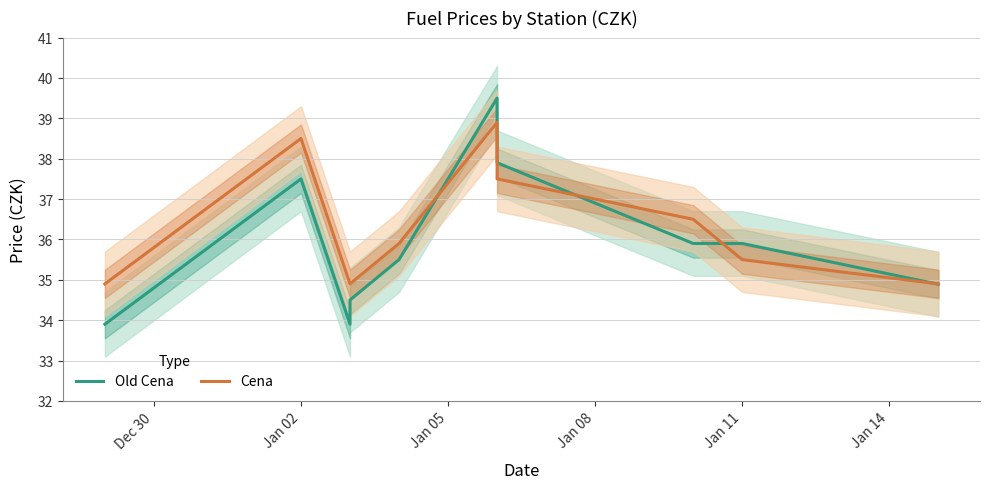

What is the label of the 2nd point from the left?

Jan 02